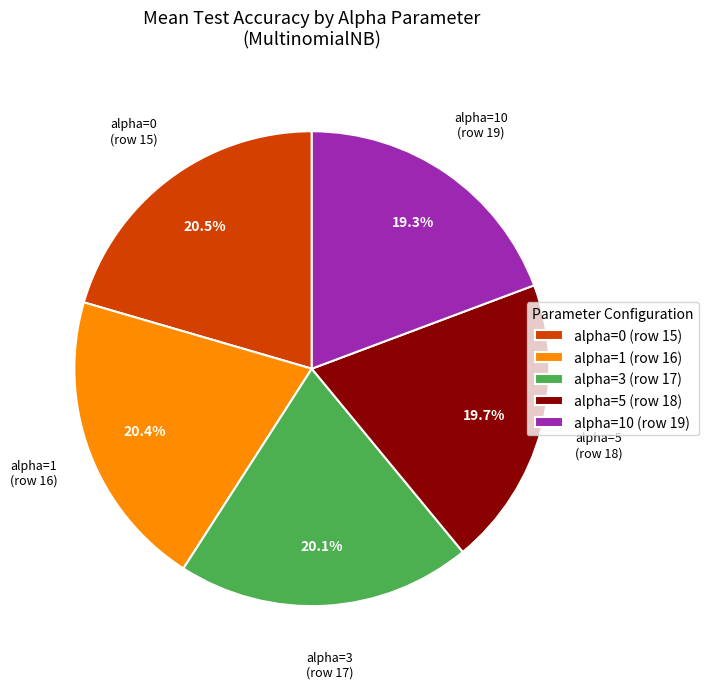

What is the total percentage of alpha=0 (row 15) and alpha=10 (row 19)?

39.8%